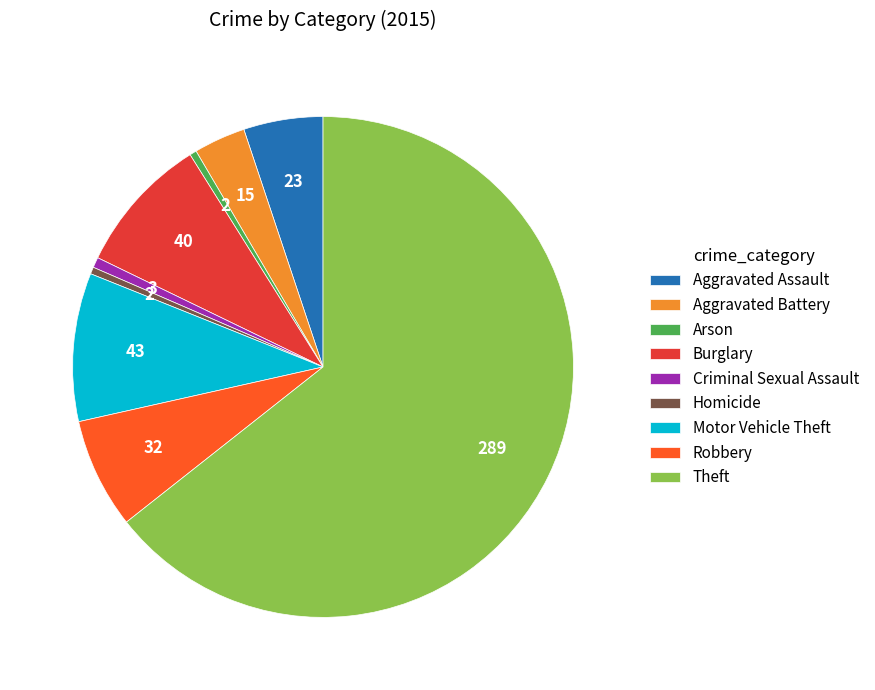

True or false: Criminal Sexual Assault accounts for 1% of the total.

True